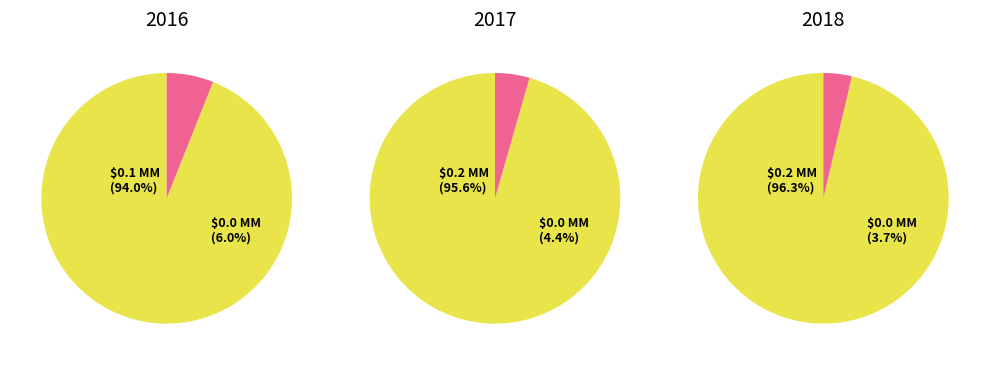

Which slice is the smallest?

AC - Accepted: In stock